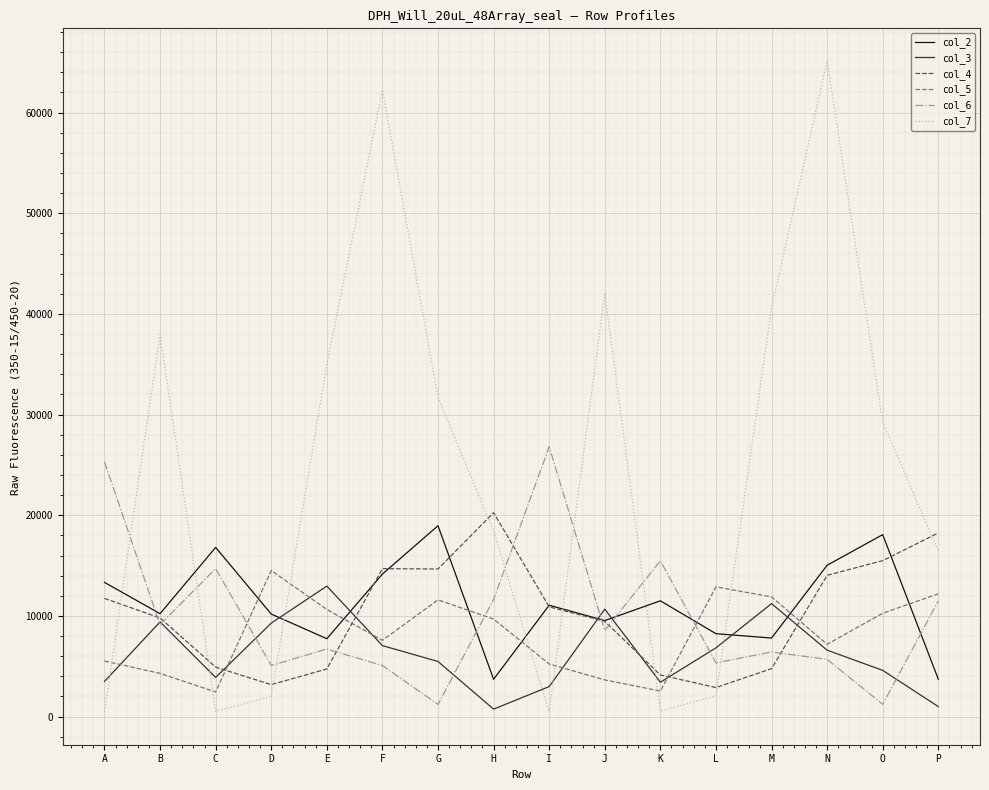

What is the maximum value shown in the chart?

65138